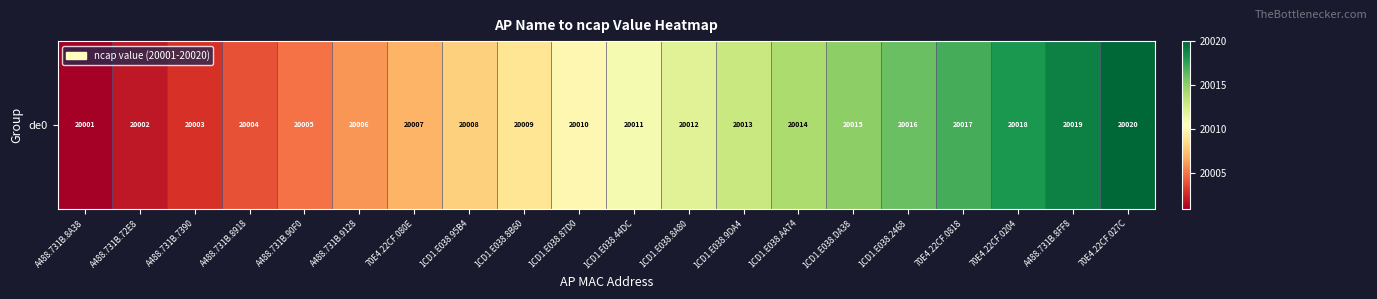

The value at 70E4.22CF.0204 is 20018. True or false?

True